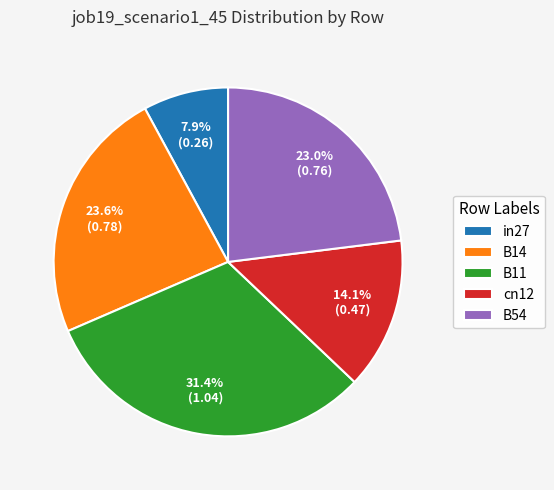

What percentage is the B11 slice, to the nearest percent?

31%